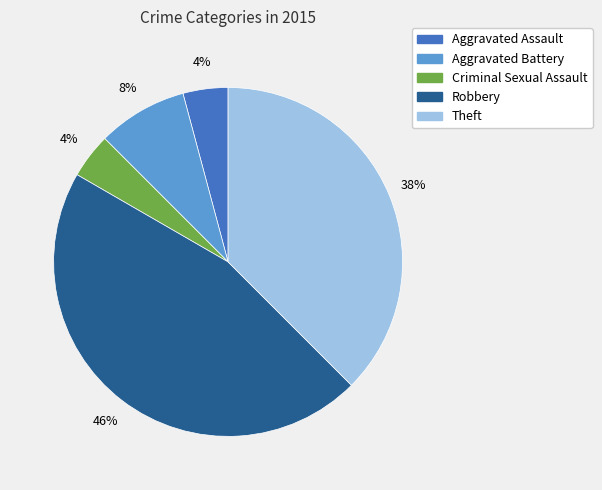

Is the sum of Criminal Sexual Assault and Aggravated Battery greater than half?

No